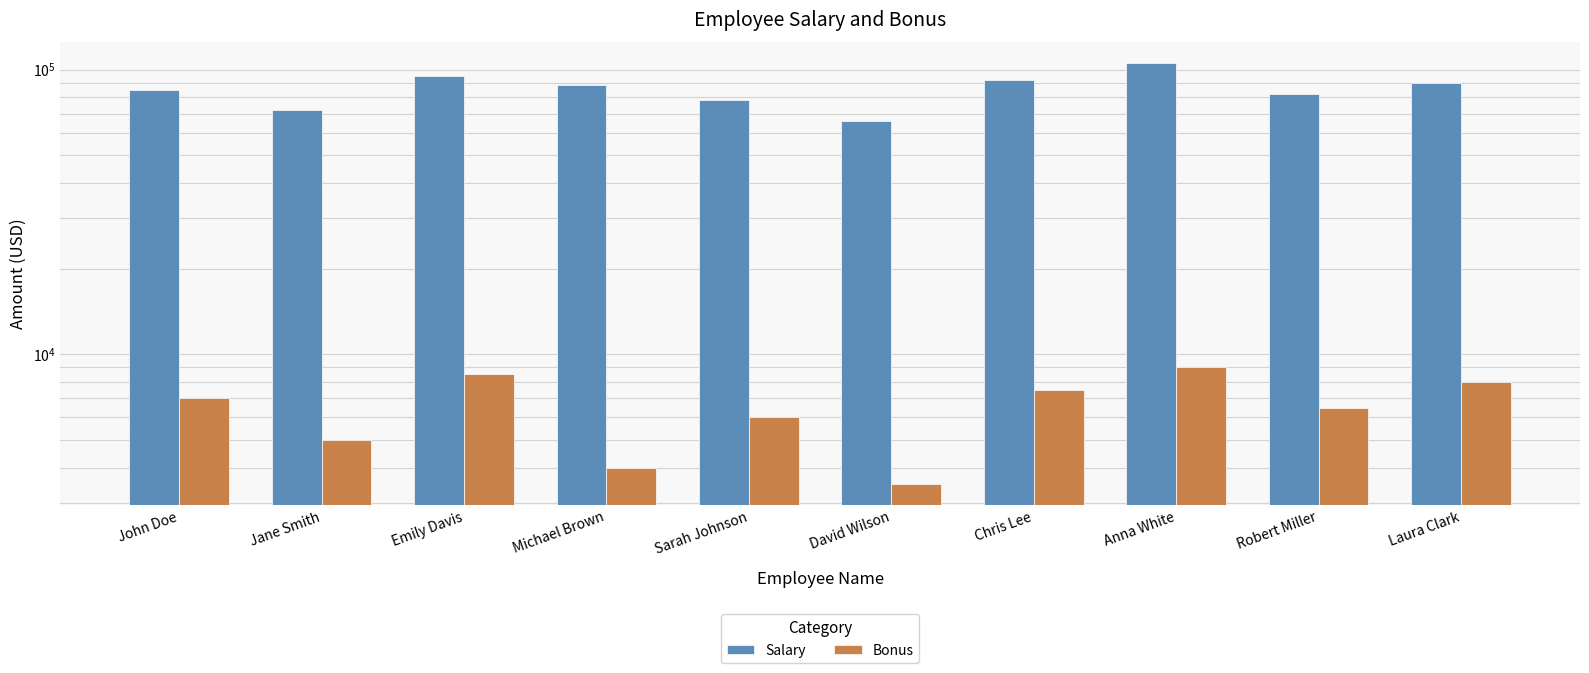

Which series has the largest range (max minus min)?

Salary